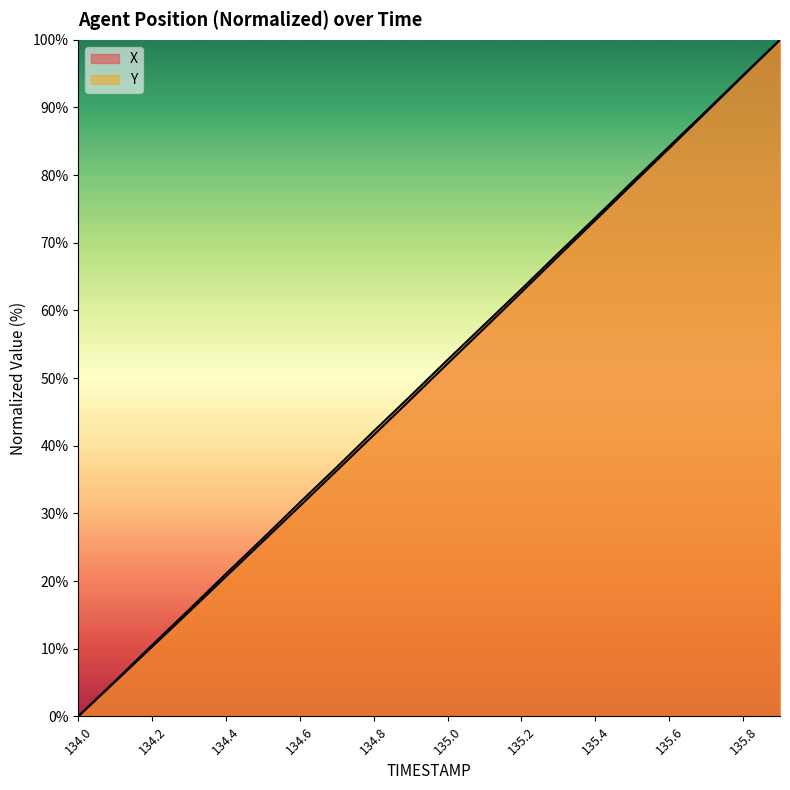

How many lines are shown in the chart?

2